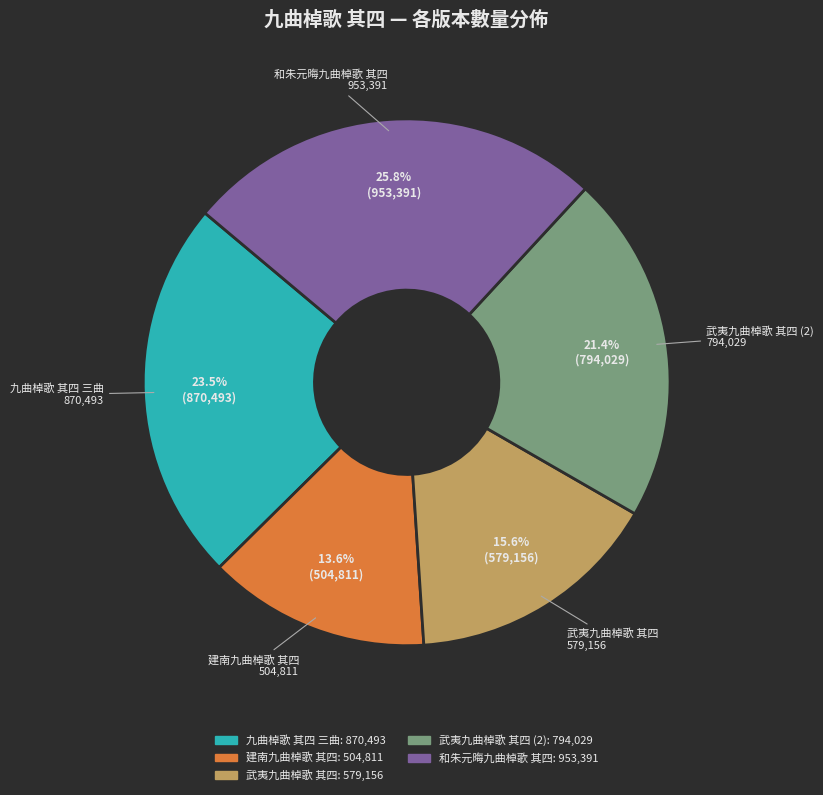

Does 武夷九曲棹歌 其四 represent more than half of the total?

No